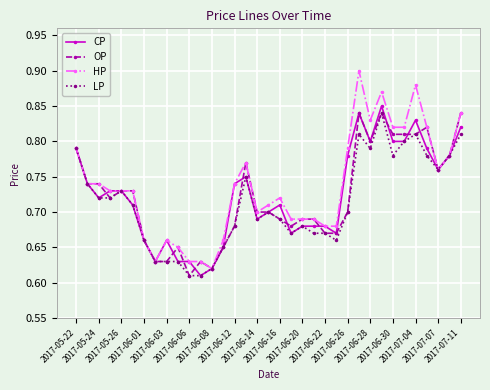

Which series has the largest range (max minus min)?

HP